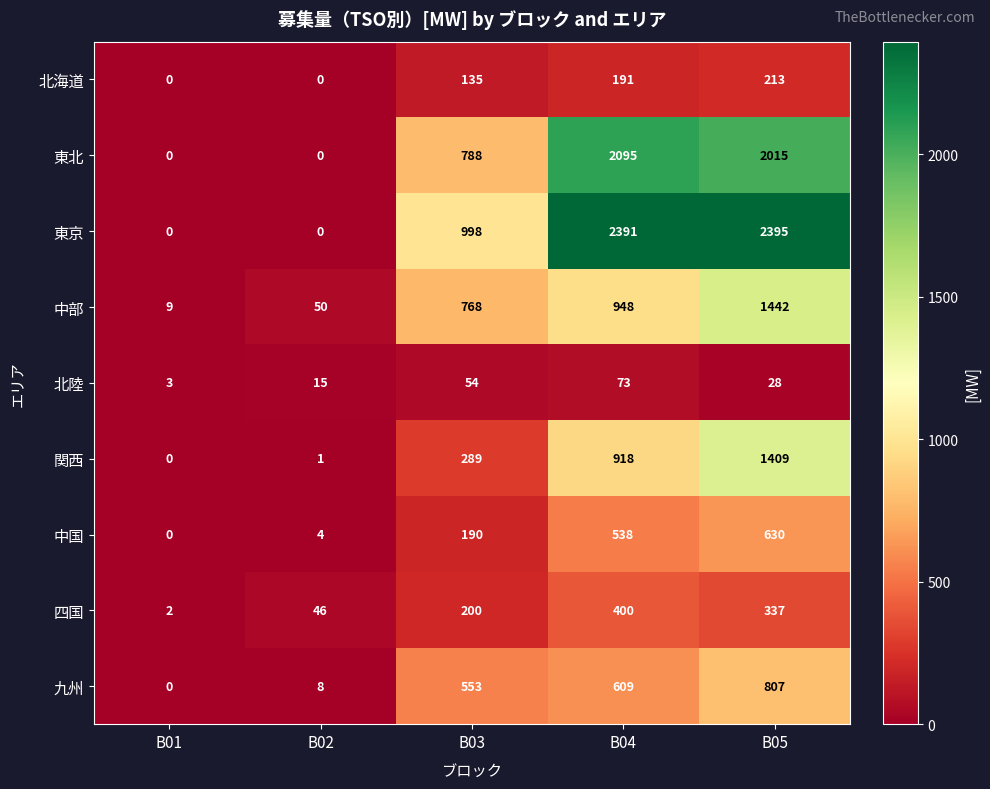

Which category has the lowest value in the 九州 series?

B01